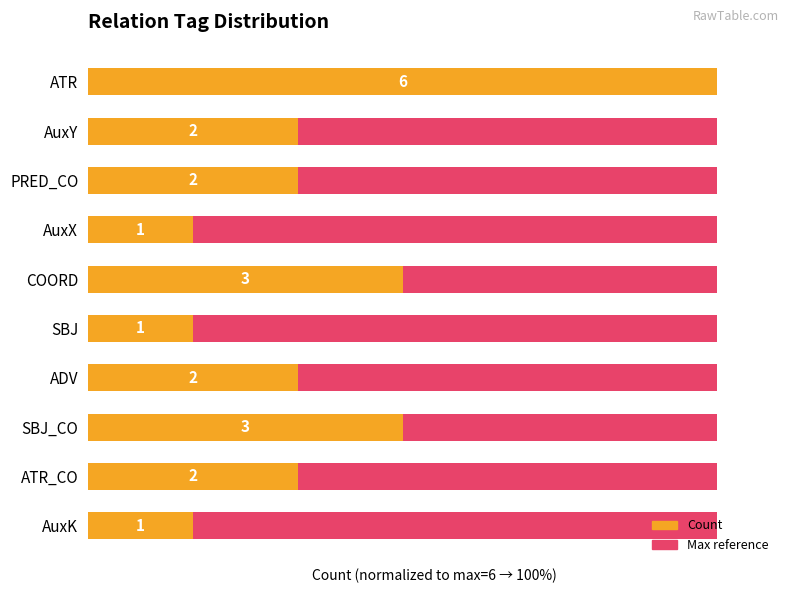

How many groups of bars are there?

10